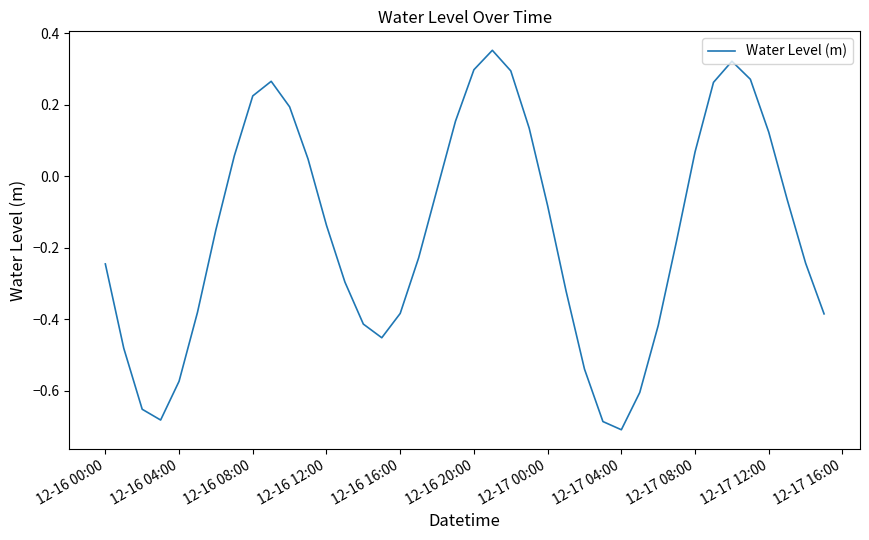

How many lines are shown in the chart?

1